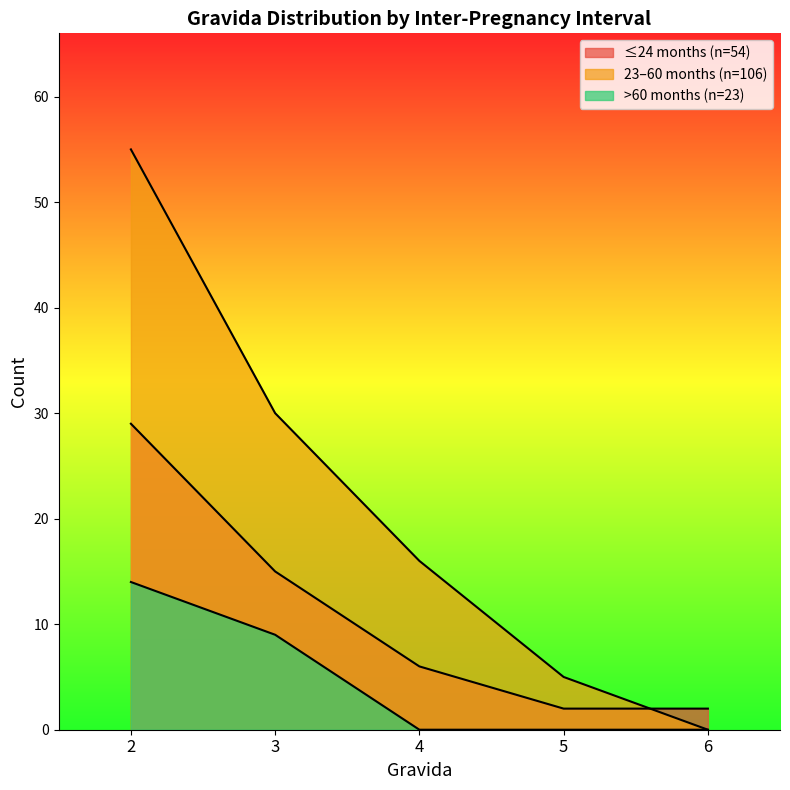

Which label corresponds to the largest value in the chart?

2